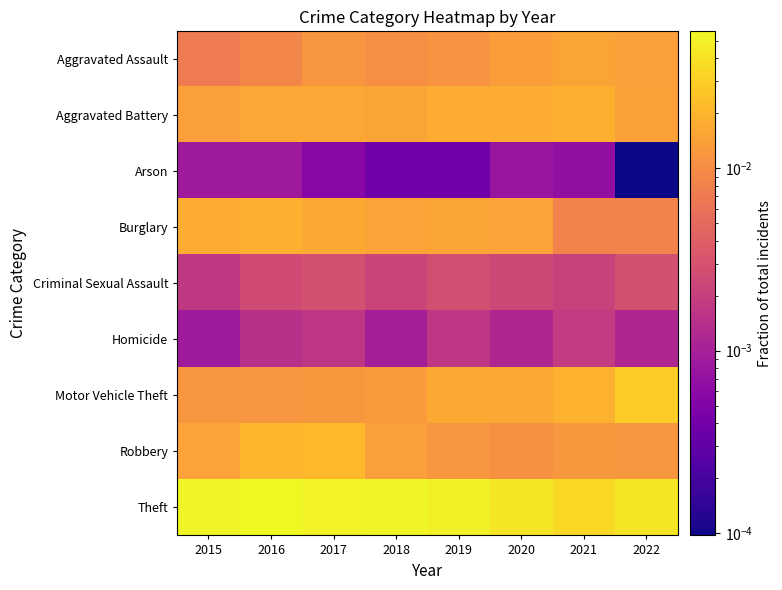

Reading right to left, list all the values displayed in this chart.

Aggravated Assault: 2022=0.0	2021=0.0	2020=0.0	2019=0.0	2018=0.0	2017=0.0	2016=0.0	2015=0.0
Aggravated Battery: 2022=0.0	2021=0.0	2020=0.0	2019=0.0	2018=0.0	2017=0.0	2016=0.0	2015=0.0
Arson: 2022=0.0	2021=0.0	2020=0.0	2019=0.0	2018=0.0	2017=0.0	2016=0.0	2015=0.0
Burglary: 2022=0.0	2021=0.0	2020=0.0	2019=0.0	2018=0.0	2017=0.0	2016=0.0	2015=0.0
Criminal Sexual Assault: 2022=0.0	2021=0.0	2020=0.0	2019=0.0	2018=0.0	2017=0.0	2016=0.0	2015=0.0
Homicide: 2022=0.0	2021=0.0	2020=0.0	2019=0.0	2018=0.0	2017=0.0	2016=0.0	2015=0.0
Motor Vehicle Theft: 2022=0.0	2021=0.0	2020=0.0	2019=0.0	2018=0.0	2017=0.0	2016=0.0	2015=0.0
Robbery: 2022=0.0	2021=0.0	2020=0.0	2019=0.0	2018=0.0	2017=0.0	2016=0.0	2015=0.0
Theft: 2022=0.0	2021=0.0	2020=0.0	2019=0.0	2018=0.1	2017=0.1	2016=0.1	2015=0.1